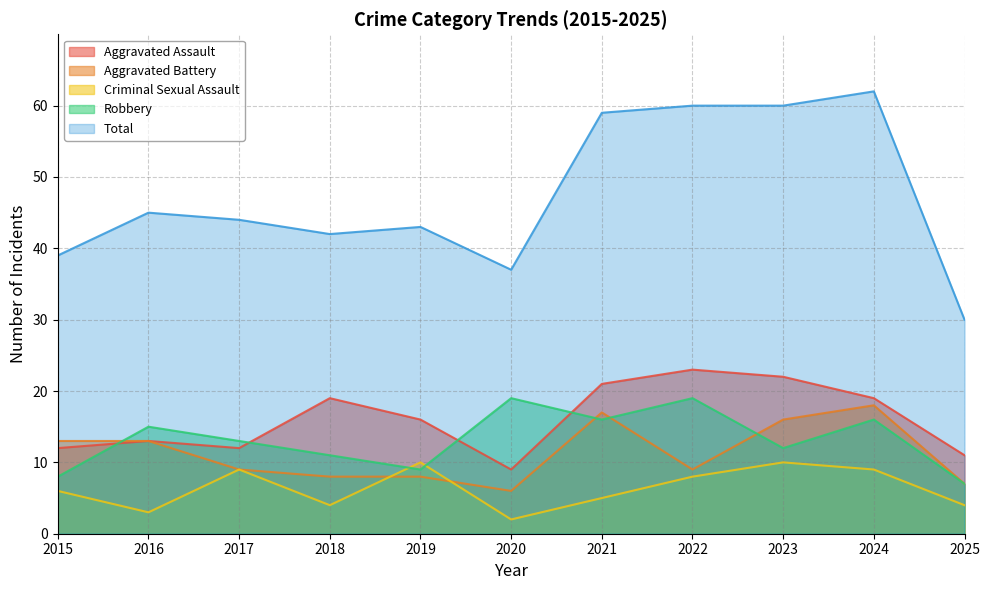

At which label is Robbery closest to 13?

2017